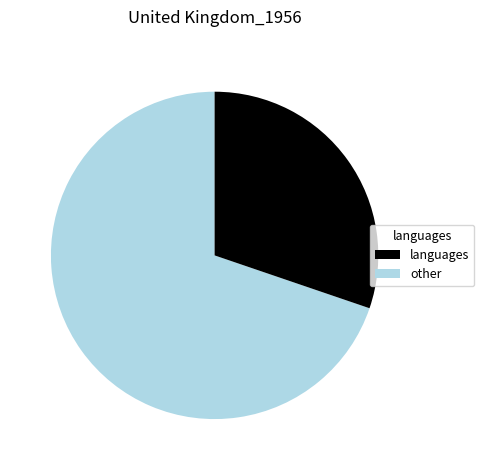

Does any single category account for the majority?

Yes